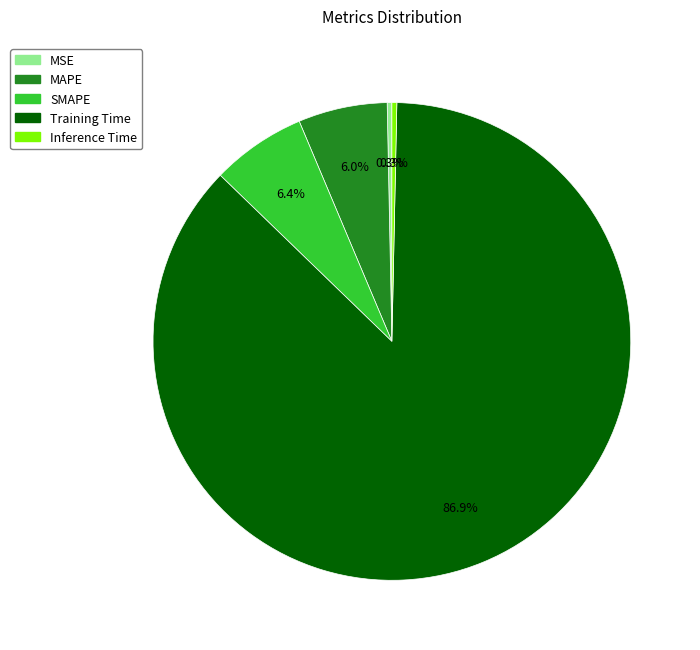

Is it true that Training Time is 99% of the pie?

False